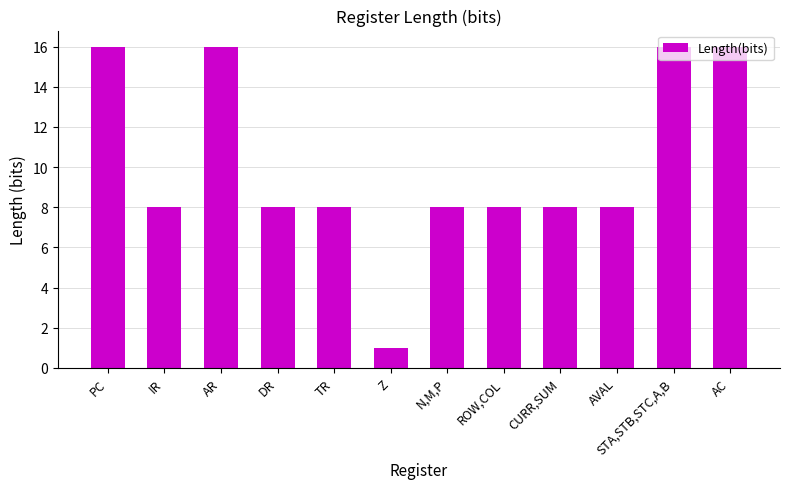

What is the label of the 10th bar from the left?

AVAL